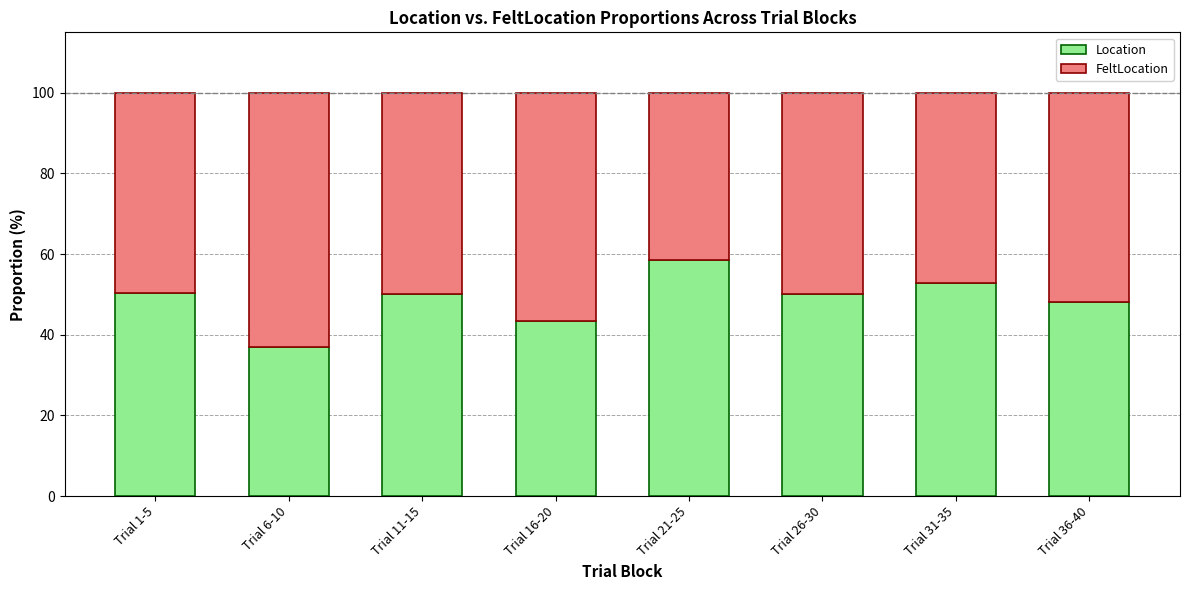

Read the Location value at Trial 16-20.

43.3